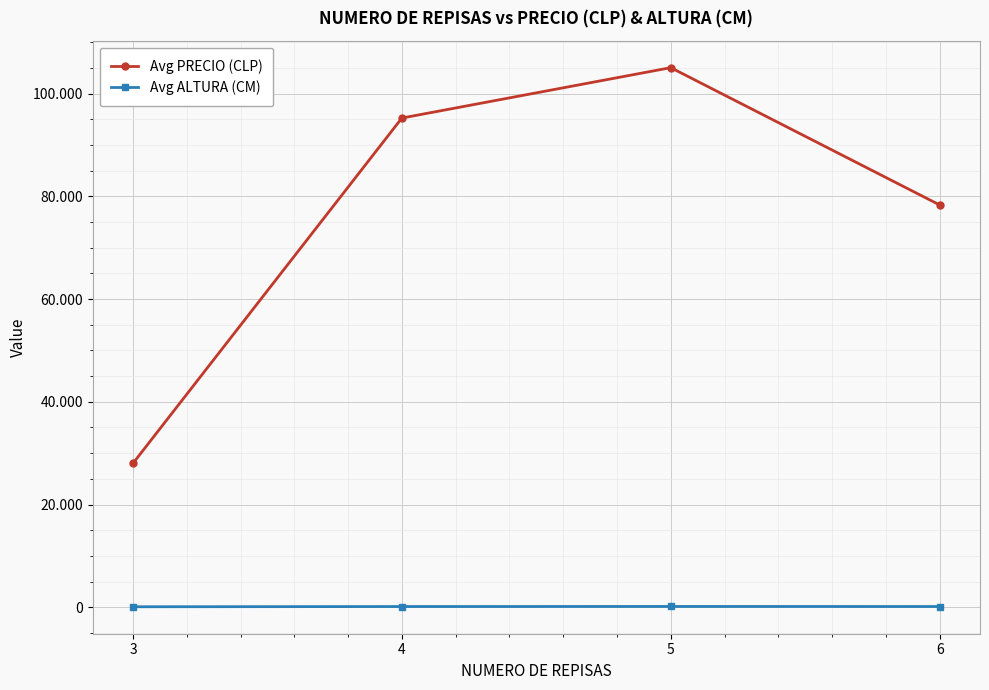

True or false: Avg ALTURA (CM) has a value of 209.4 at 4.

False